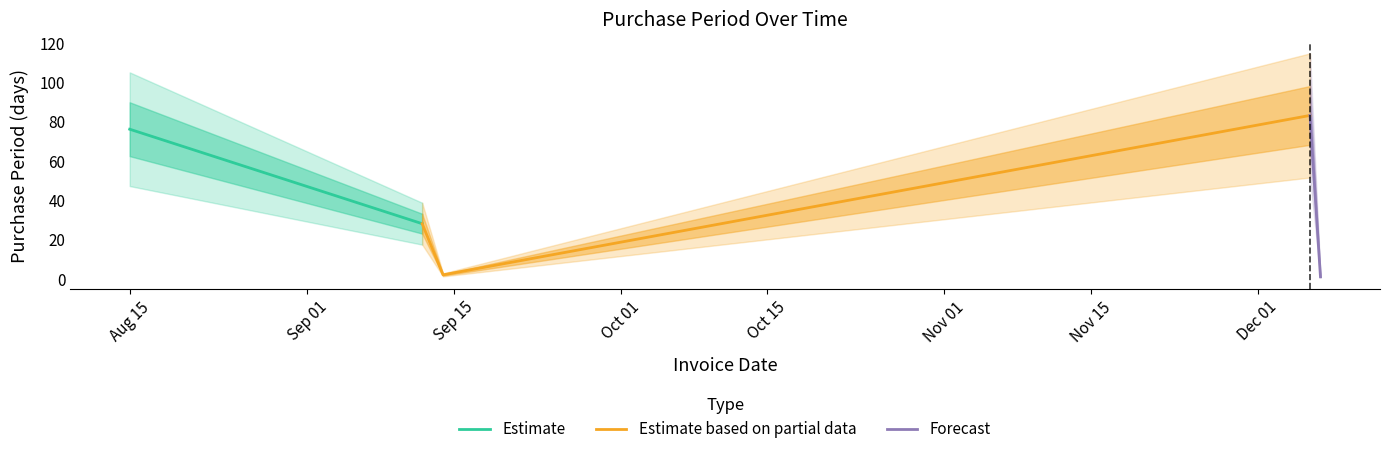

Reading left to right, list all the values displayed in this chart.

2017-08-15=76	2017-09-12=28	2017-09-14=2	2017-12-06=83	2017-12-07=1